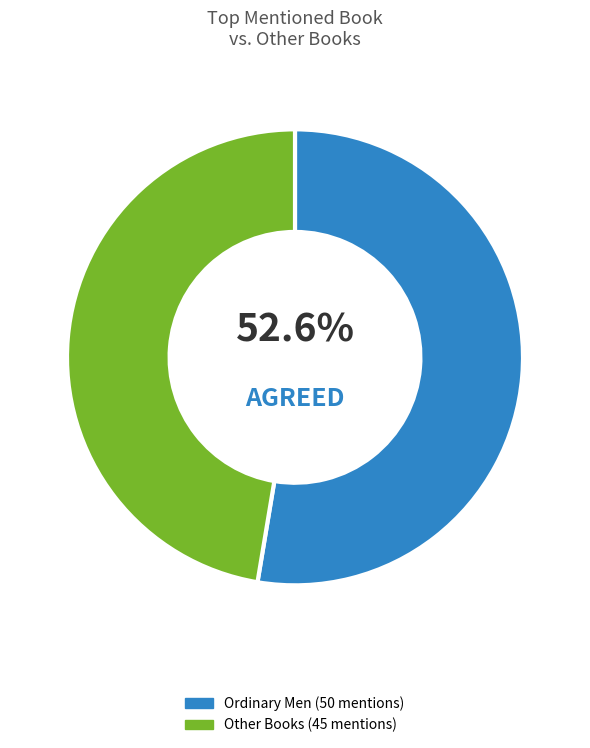

Does any single category account for the majority?

Yes